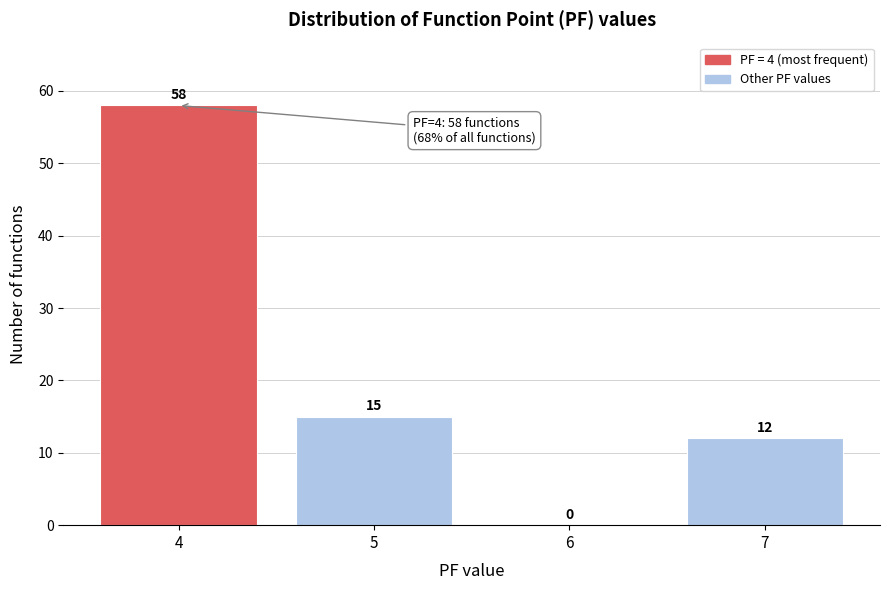

Reading left to right, list every bar in this chart as the range it spans on the x-axis followed by its height.

3.5 to 4.5: 58
4.5 to 5.5: 15
5.5 to 6.5: 0
6.5 to 7.5: 12